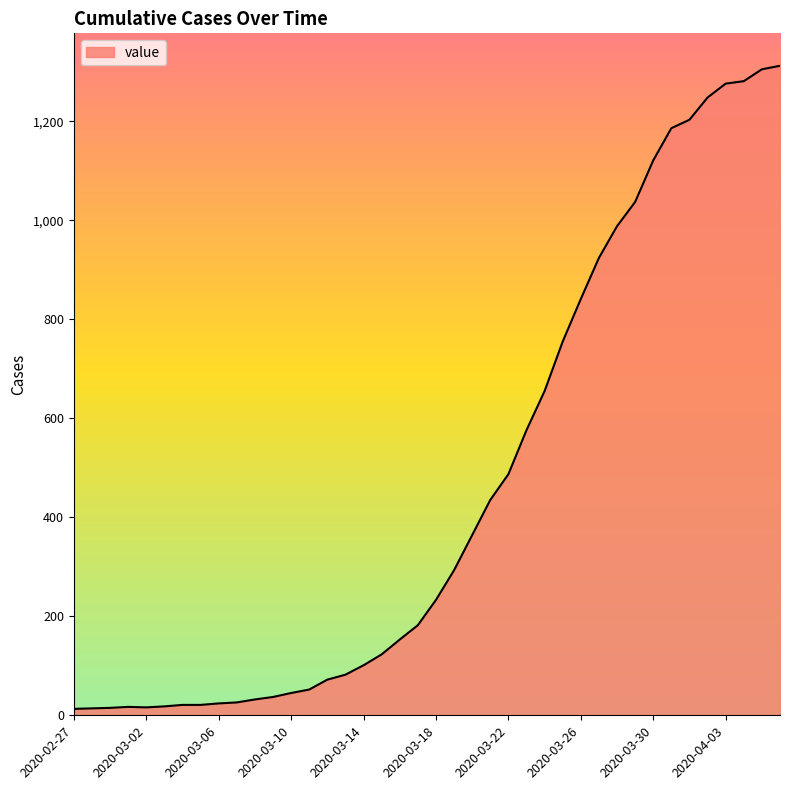

What is the maximum value shown in the chart?

1312